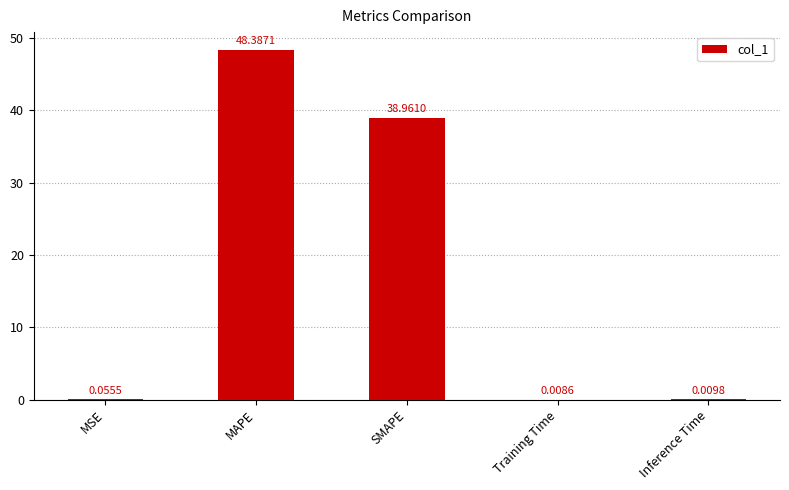

What is the sum of all values?

87.4